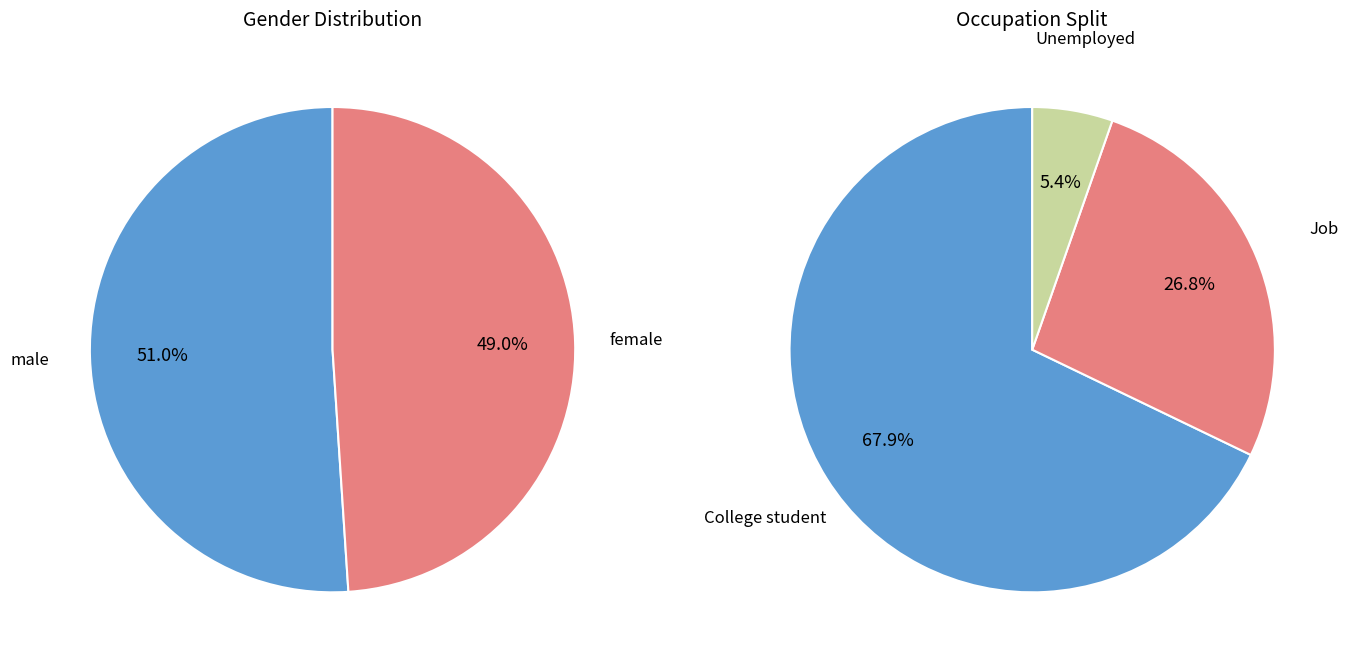

What is the ratio of the value at female to the value at male?

1.0